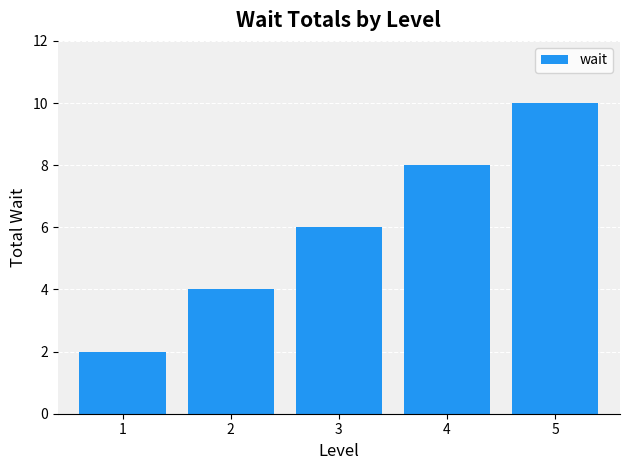

List the labels in order of value, largest first.

5, 4, 3, 2, 1